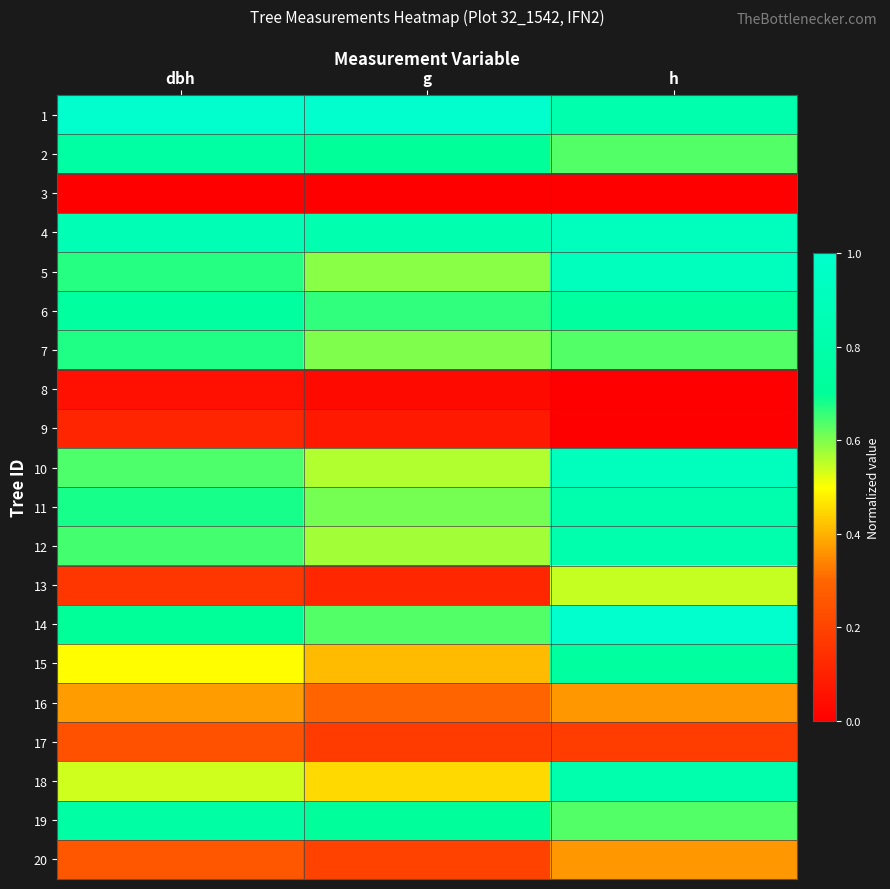

Which has a higher value, h or dbh?

dbh